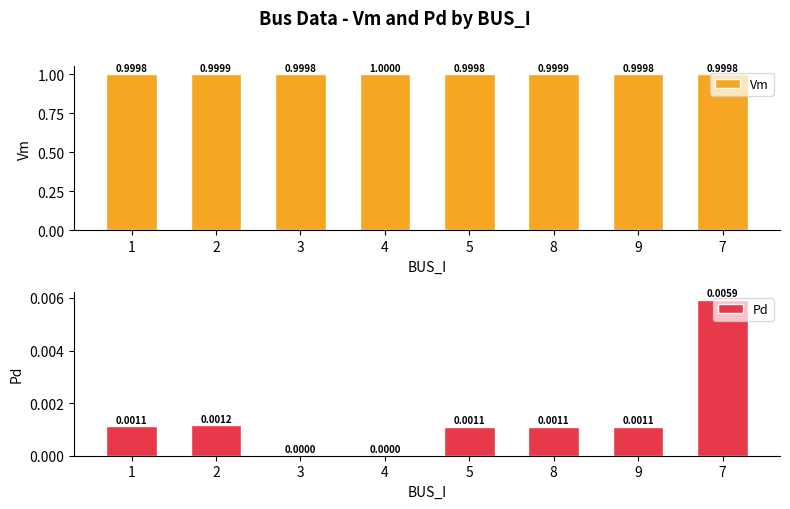

The value of Vm at 2 is 1.5. True or false?

False